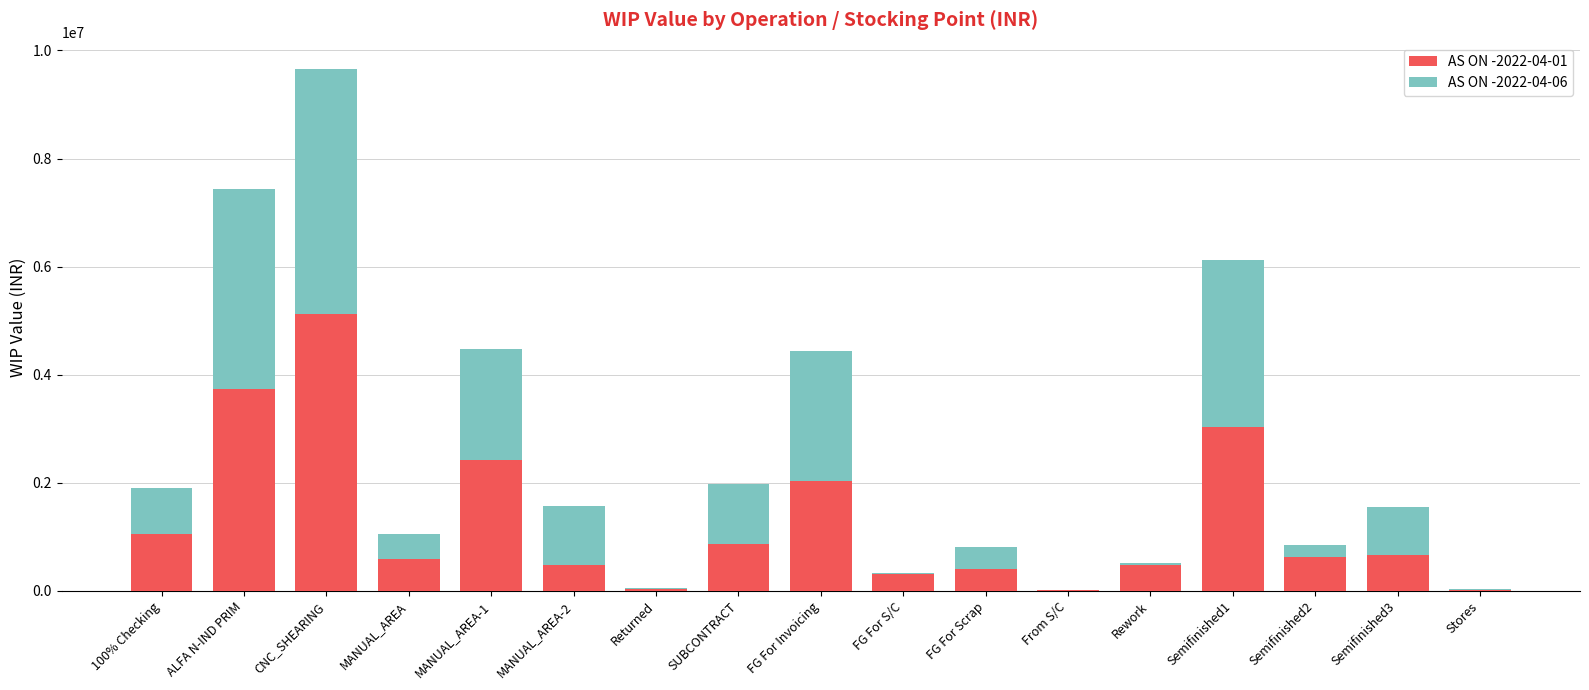

At which label does AS ON -2022-04-01 reach its peak?

CNC_SHEARING